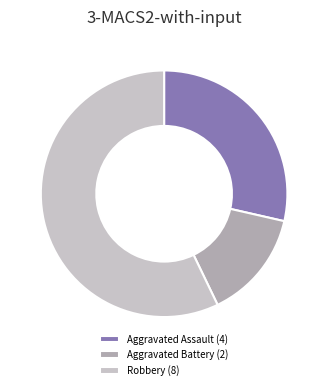

Does Robbery (8) represent more than half of the total?

Yes